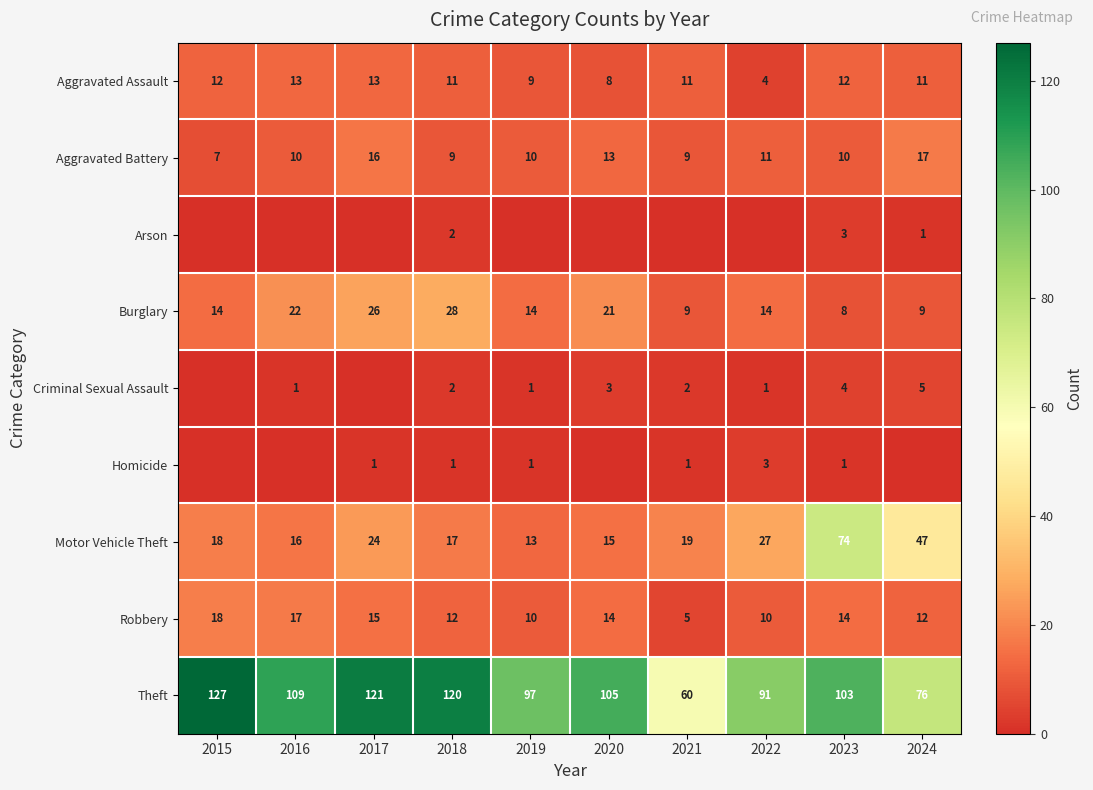

What is the difference between the maximum and minimum values in the Motor Vehicle Theft series?

61